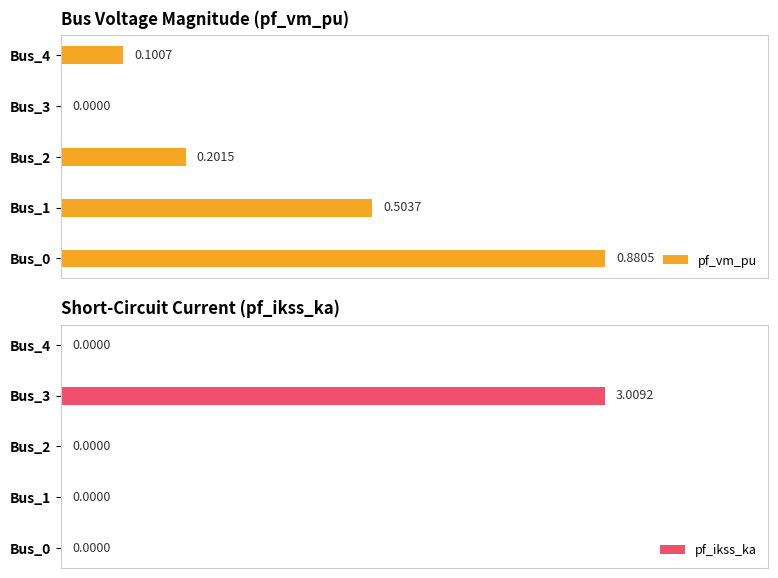

Does the chart contain stacked bars?

No